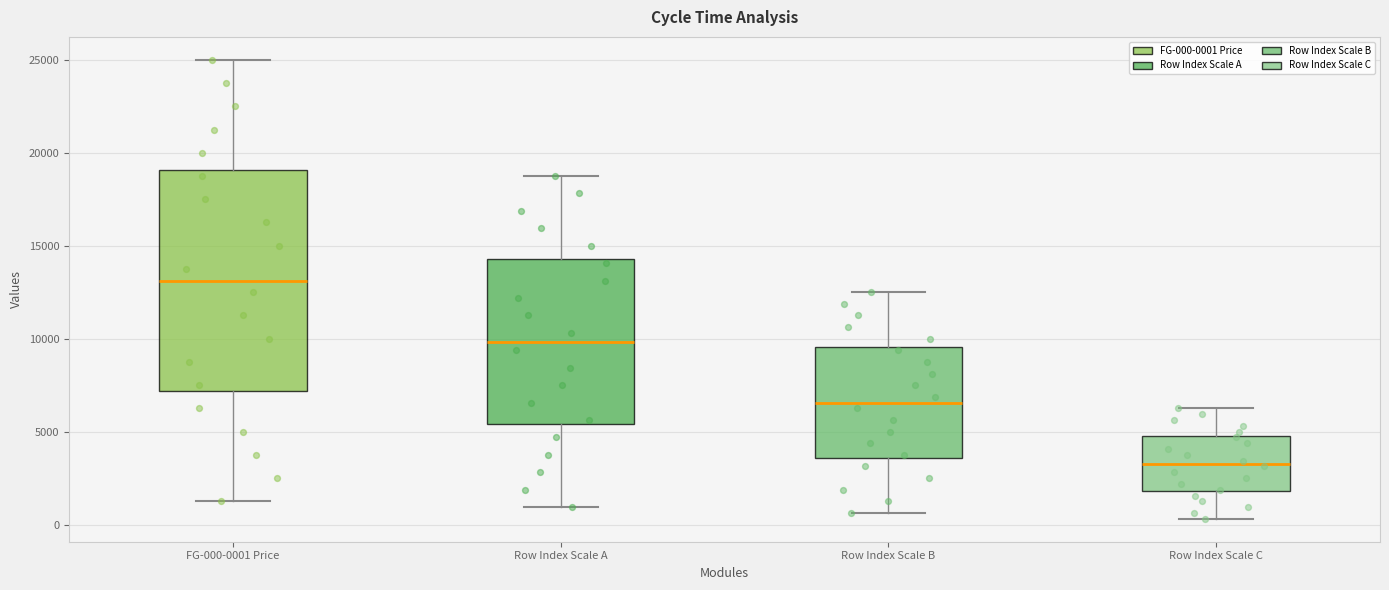

Which box's median line is the lowest?

Row Index Scale C